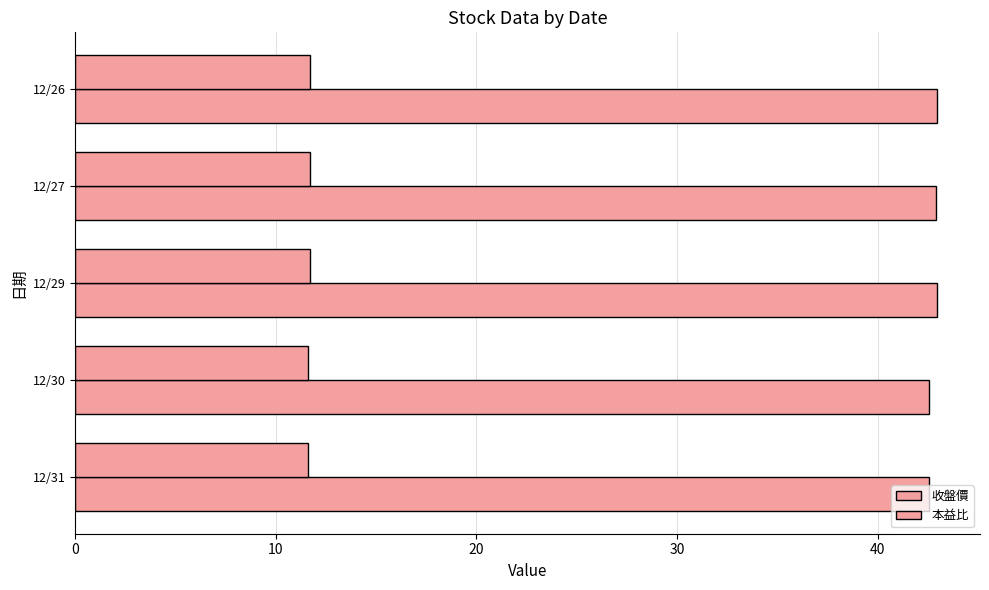

What is the smallest value displayed?

11.6